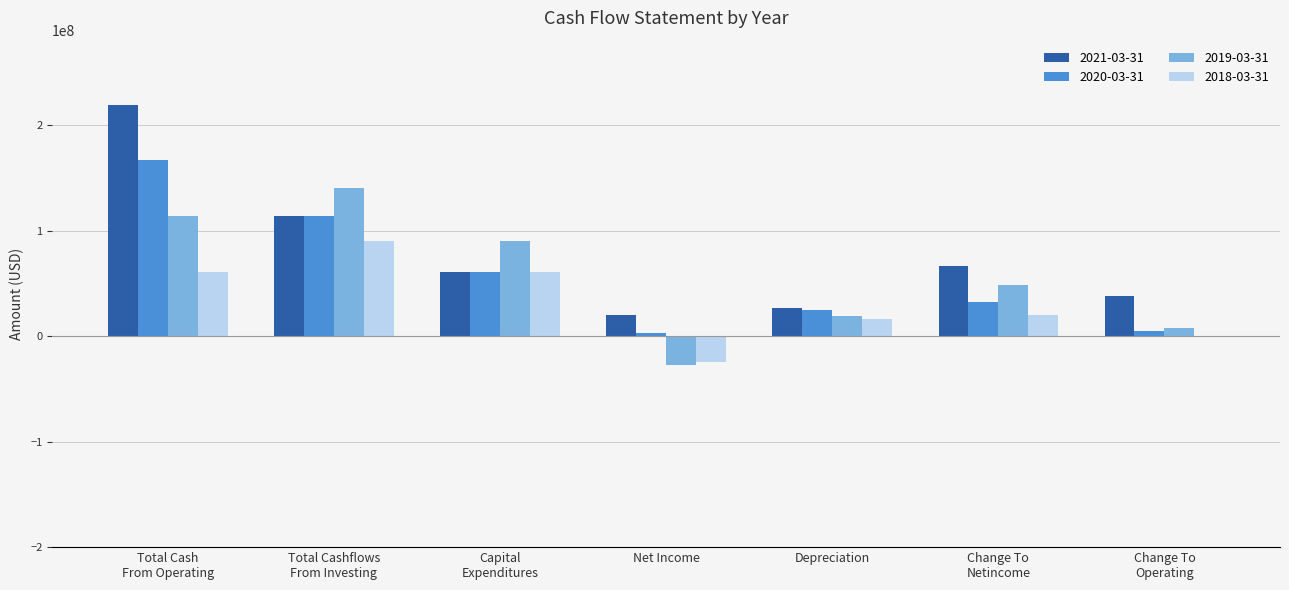

Which series has the largest total across all categories?

2021-03-31